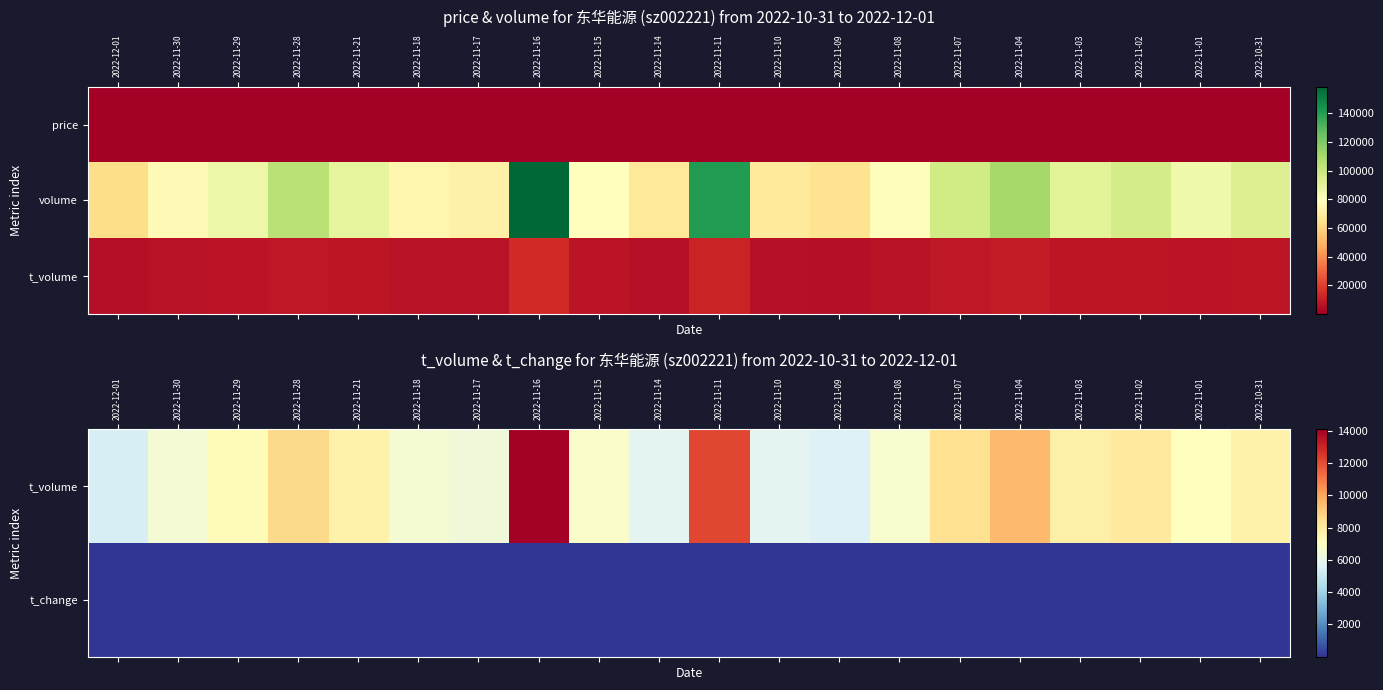

At which category is the sum across all series the highest?

2022-11-16